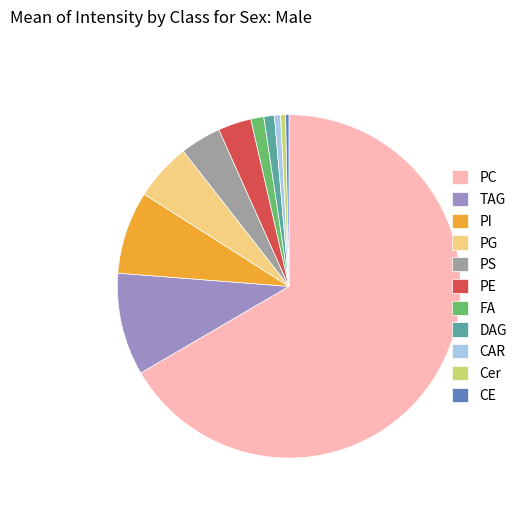

Does PC represent more than half of the total?

Yes